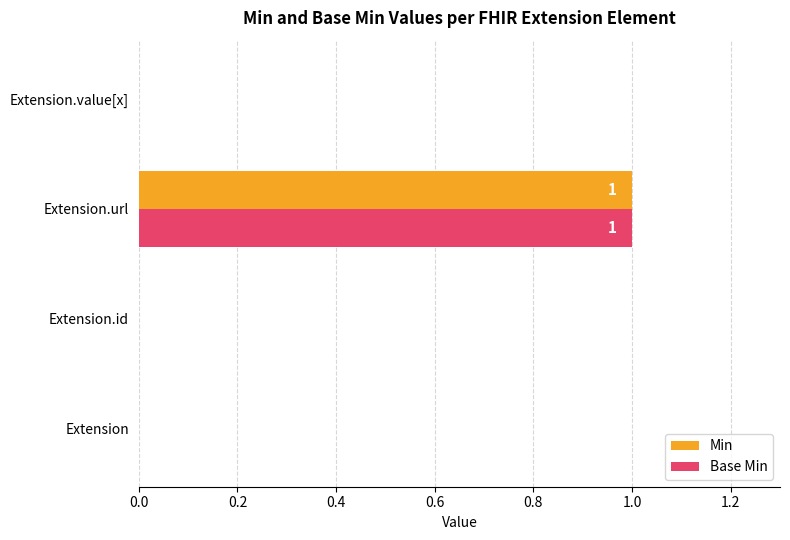

How many series are shown in this chart?

2